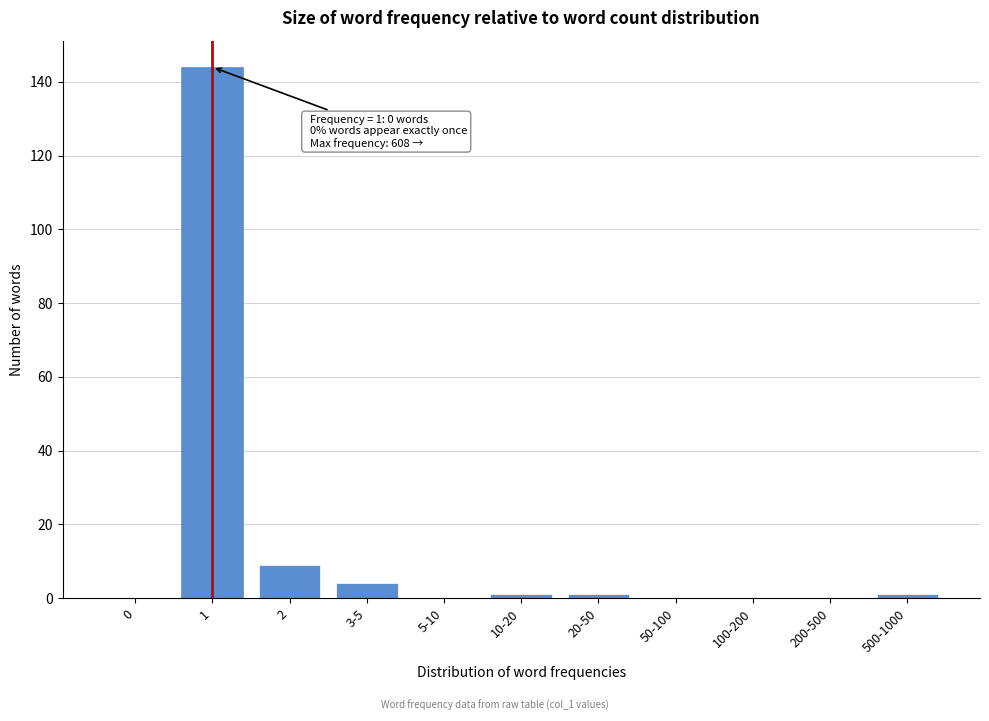

Reading left to right, what are all the values shown in this chart?

0=0	1=144	2=9	3-5=4	5-10=0	10-20=1	20-50=1	50-100=0	100-200=0	200-500=0	500-1000=1